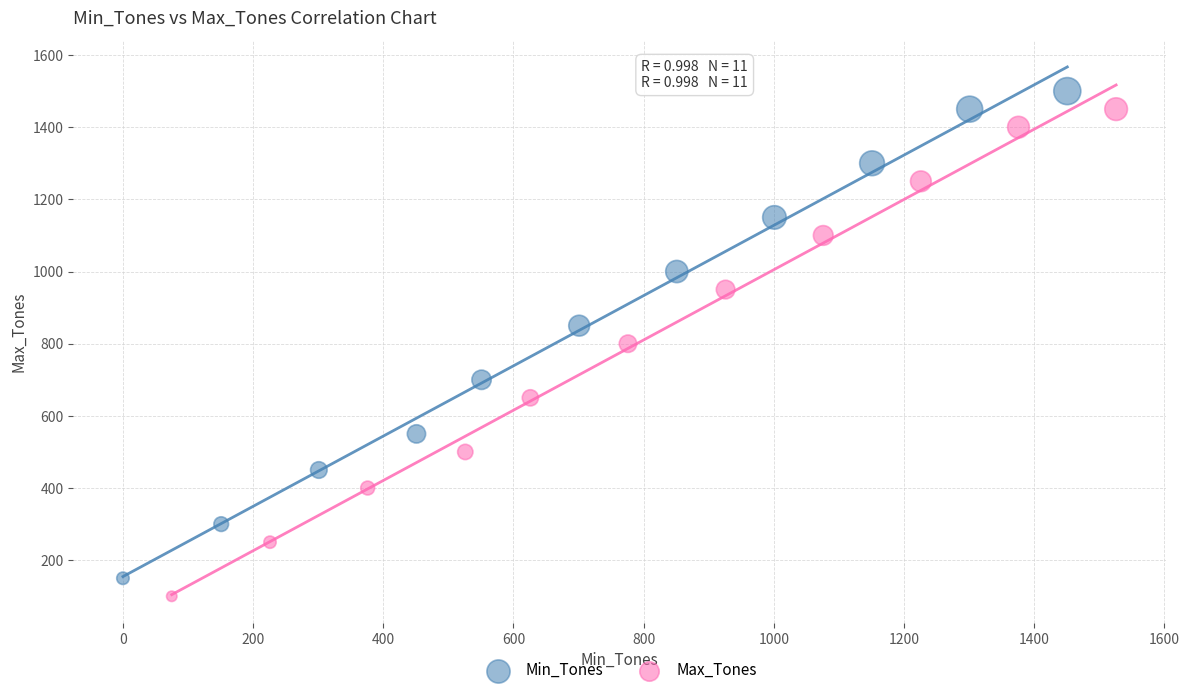

What are all the series names shown in the legend?

Min_Tones, Max_Tones